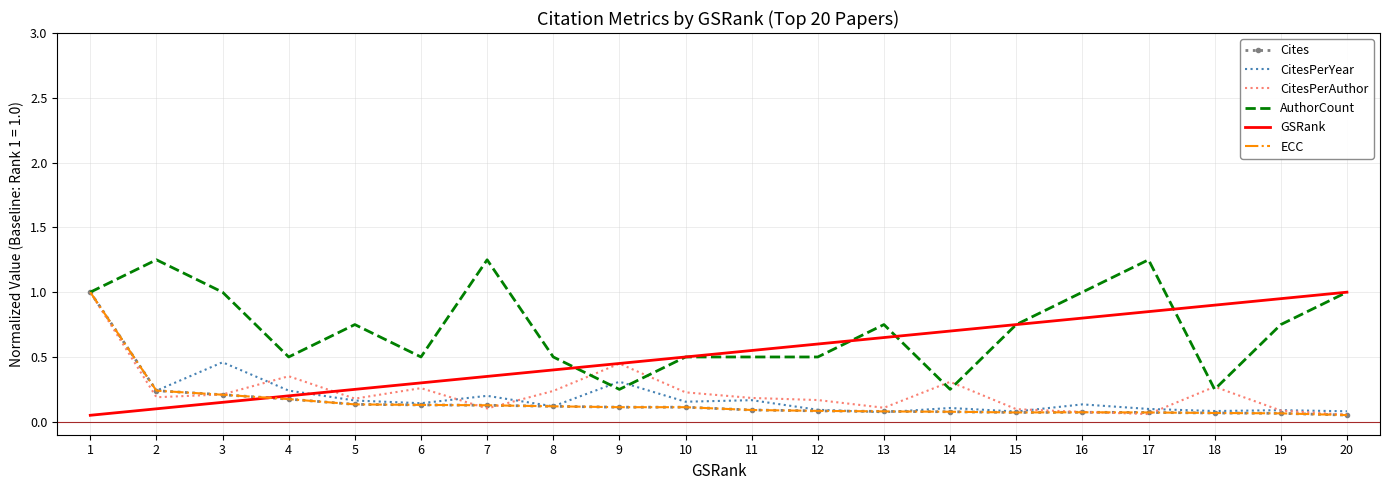

Which has a higher value, 9 or 13?

9